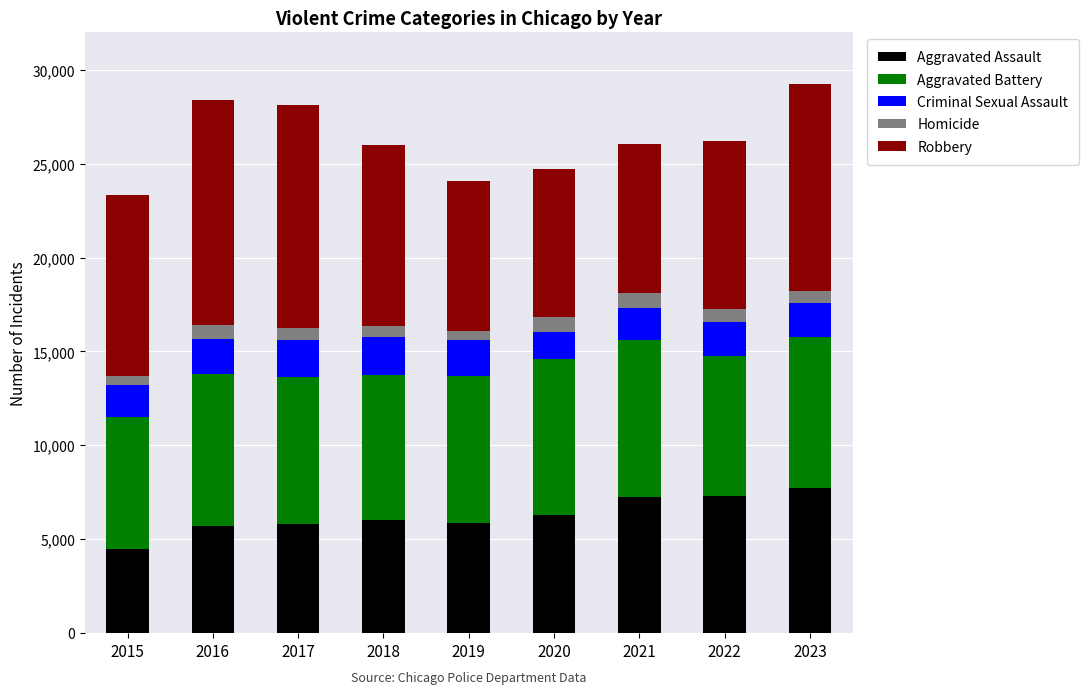

Are the bars grouped side by side (vs. stacked)?

No